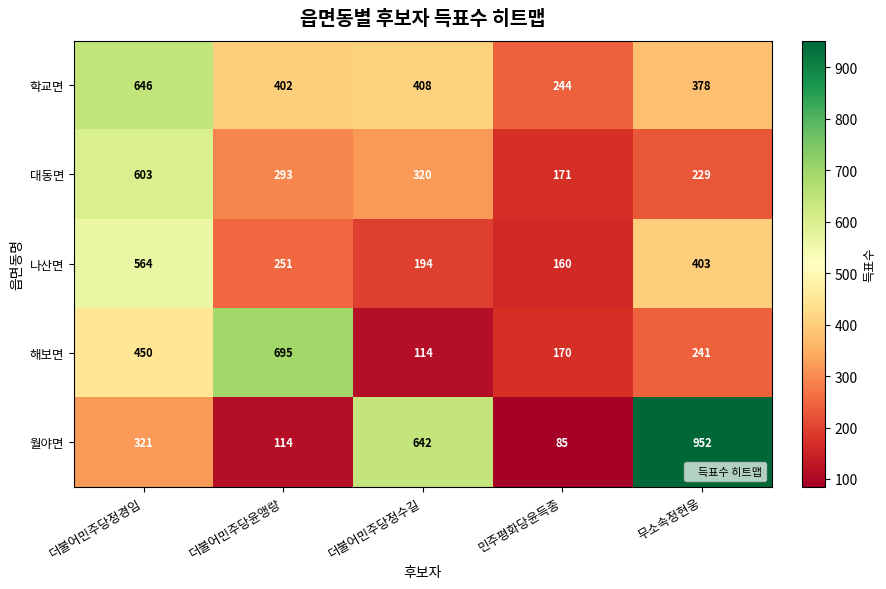

At how many categories does at least one series exceed 388?

4